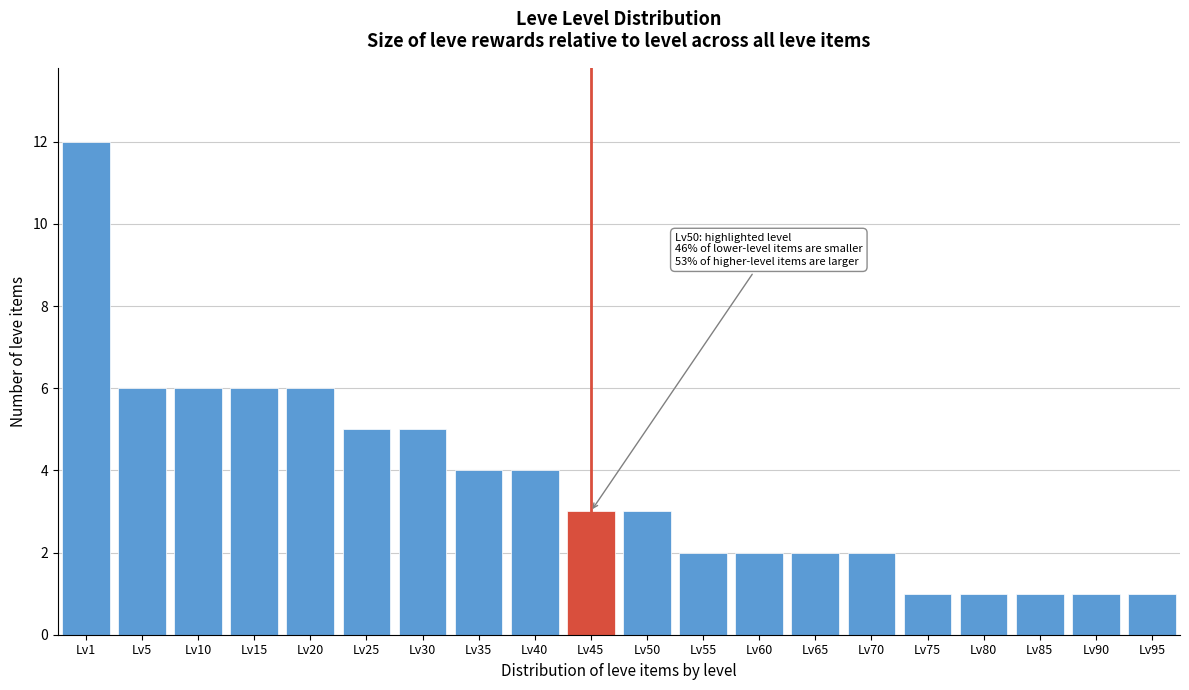

Reading left to right, what are all the values shown in this chart?

Lv1=12	Lv5=6	Lv10=6	Lv15=6	Lv20=6	Lv25=5	Lv30=5	Lv35=4	Lv40=4	Lv45=3	Lv50=3	Lv55=2	Lv60=2	Lv65=2	Lv70=2	Lv75=1	Lv80=1	Lv85=1	Lv90=1	Lv95=1